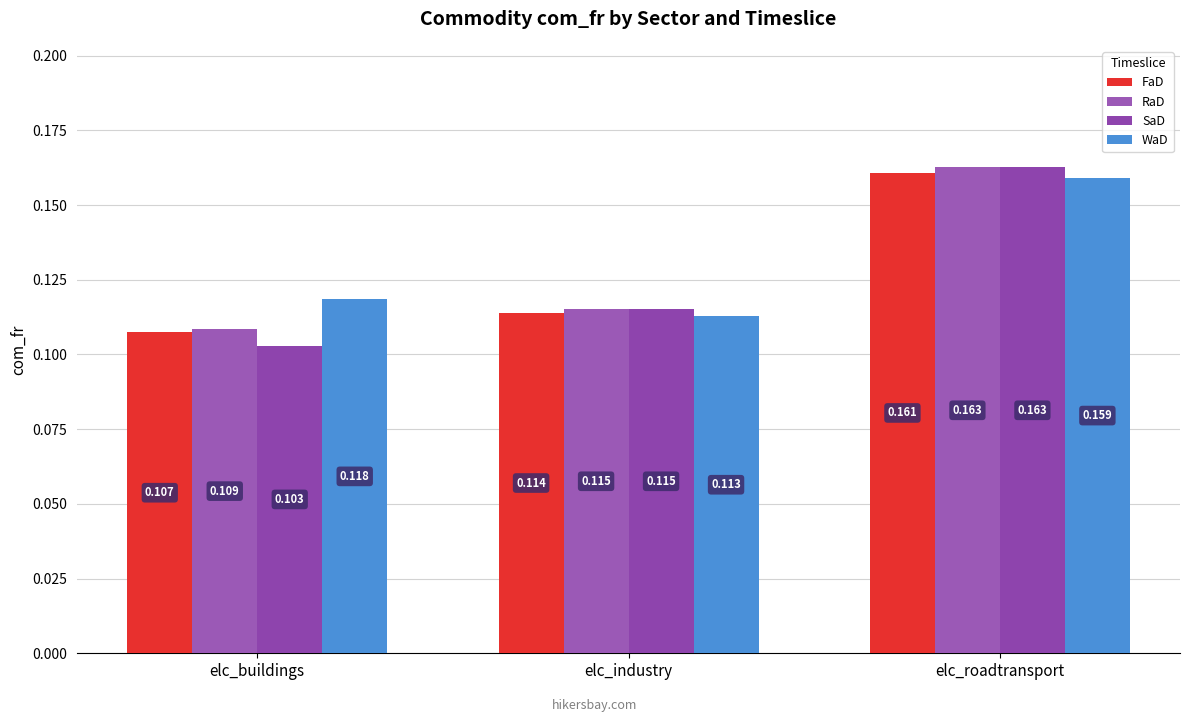

What is the smallest value displayed?

0.1